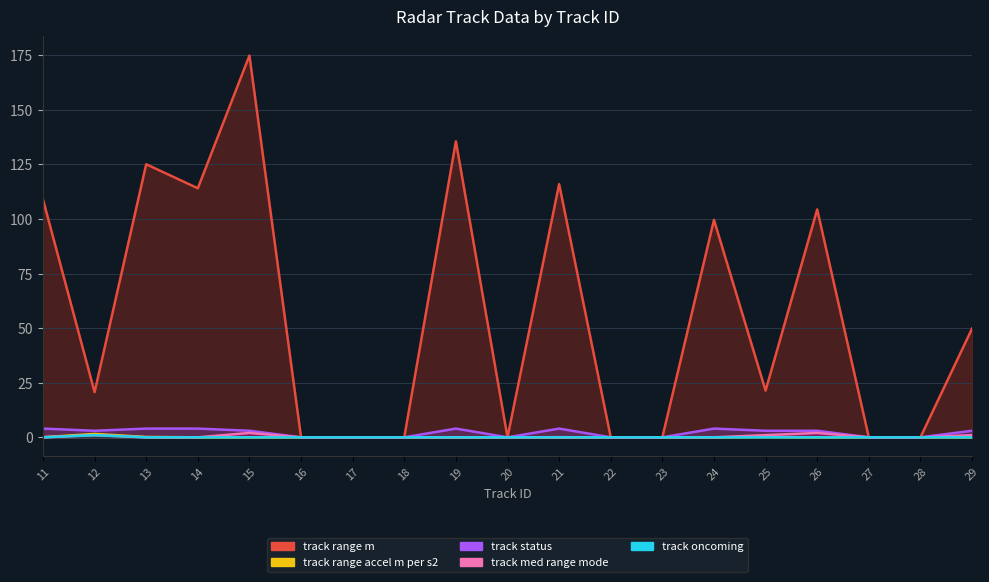

Does the chart have visible grid lines?

Yes